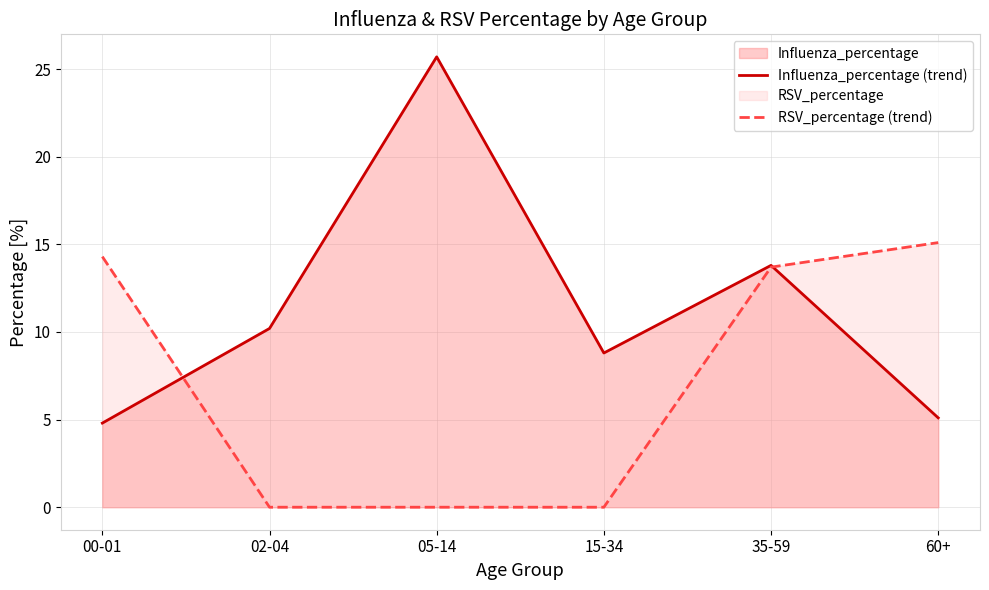

Which series has the widest spread of values?

Influenza_percentage (trend)